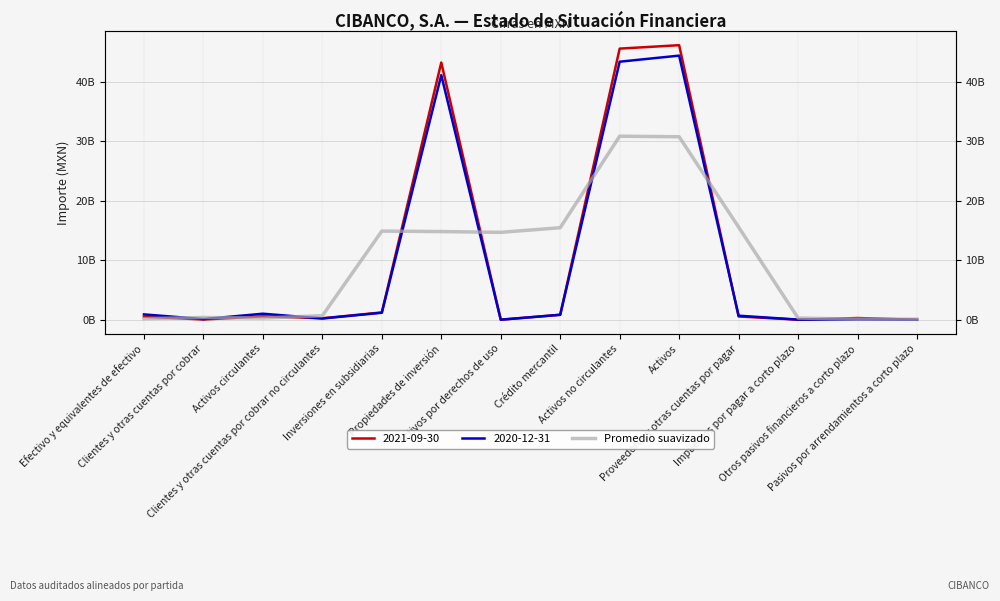

Reading left to right, list all the values displayed in this chart.

0.2	0.4	0.3	0.7	14.9	14.8	14.7	15.5	30.9	30.8	15.6	0.3	0.1	0.1